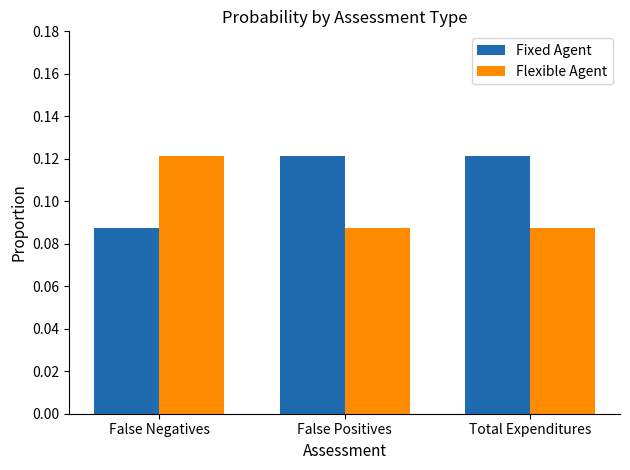

What is the label of the 1st bar from the right?

Total Expenditures